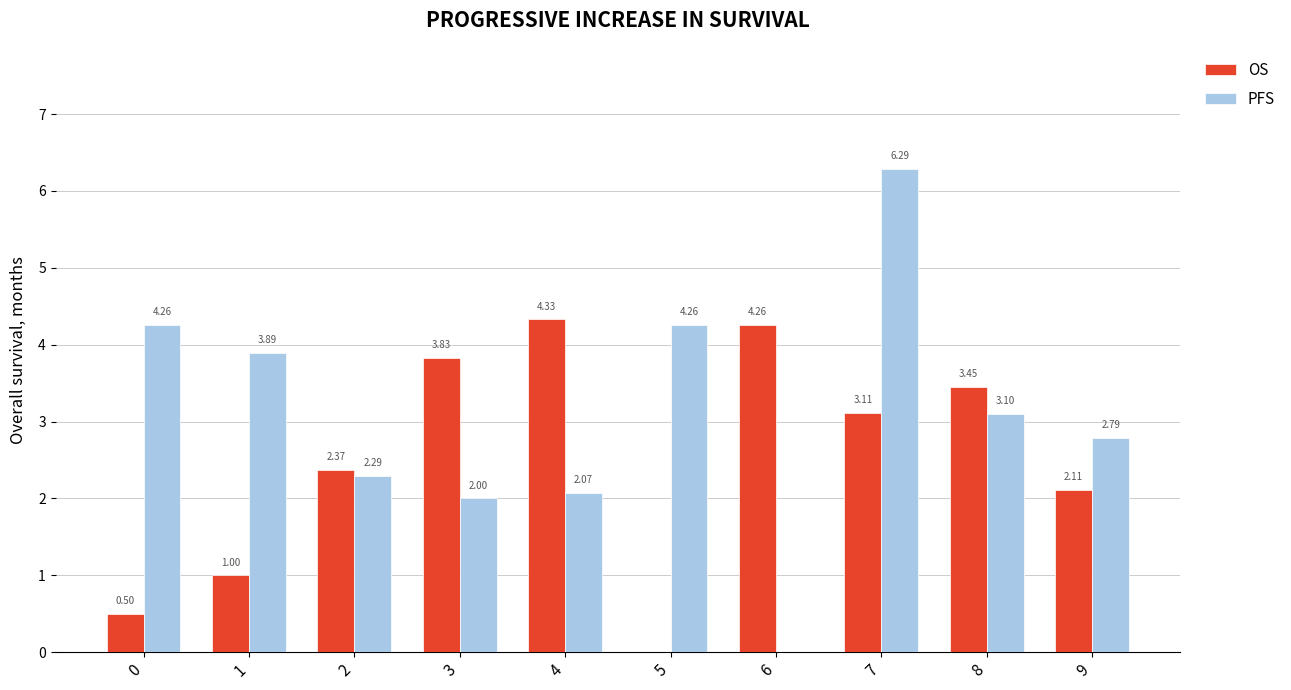

The PFS series shows 2.0 at 0. True or false?

False